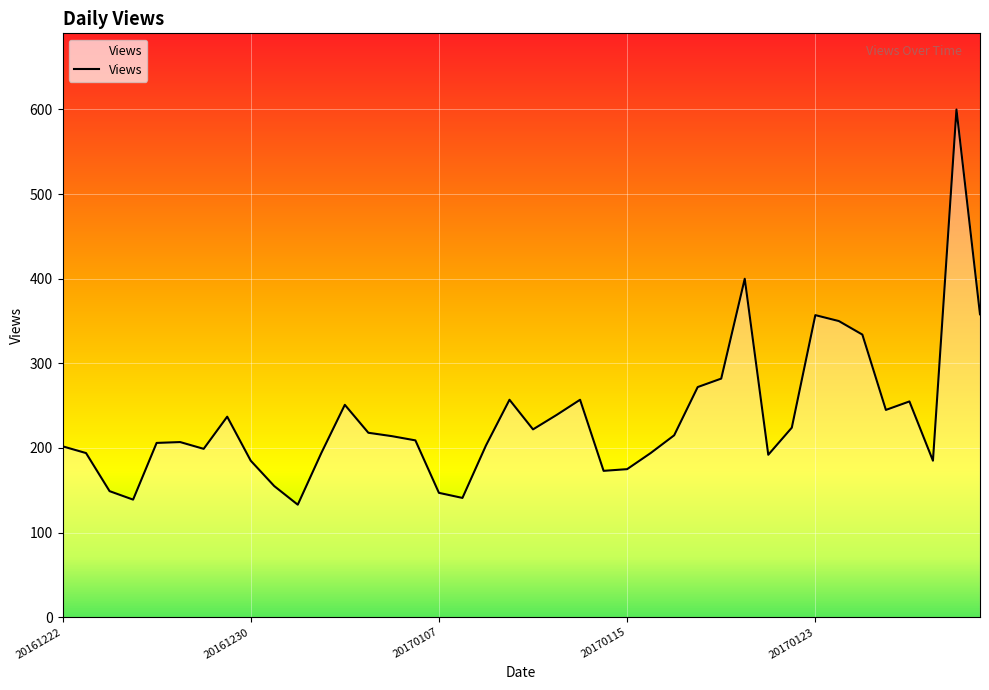

What is the smallest value displayed?

133